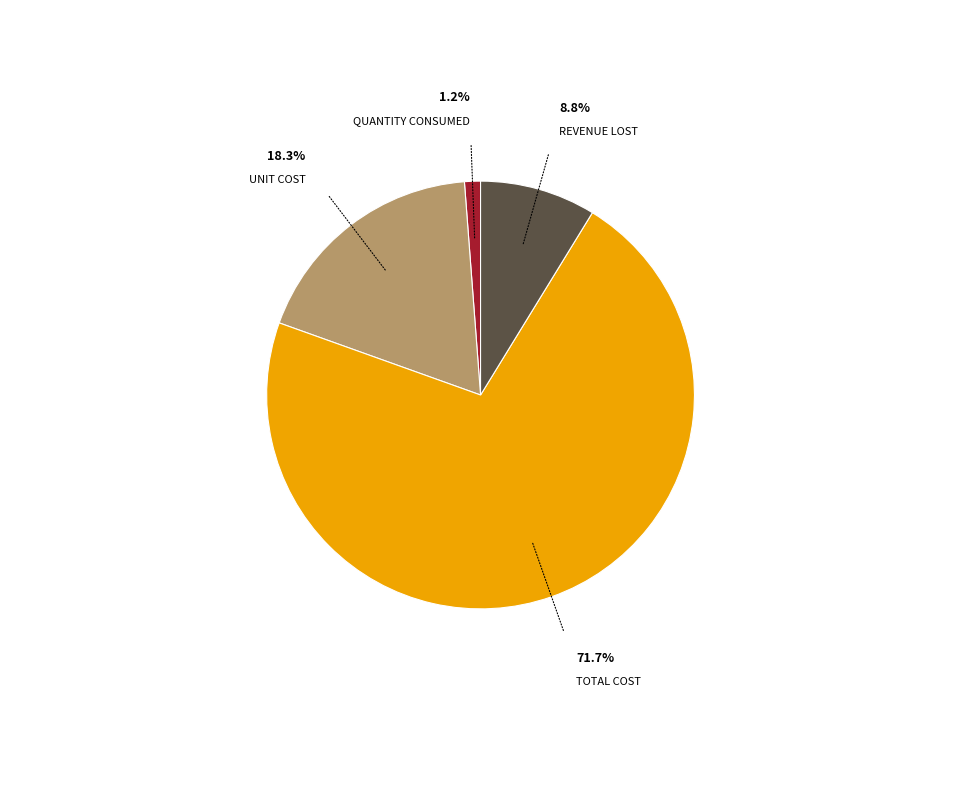

Does any single category account for the majority?

Yes